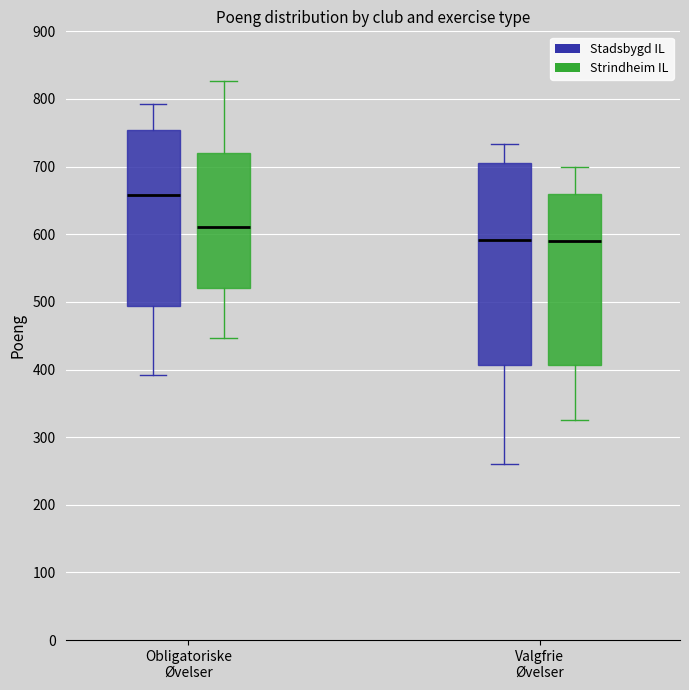

Reading left to right, read every box against the y-axis: the position of its median line, the range the box covers, and the ends of its whiskers. The values are not printed on the chart, so give them approximately, as read against the axis.

Obligatoriske Øvelser (Stadsbygd IL): median 660, box 490 to 750, whiskers 390 to 790
Obligatoriske Øvelser (Strindheim IL): median 610, box 520 to 720, whiskers 450 to 830
Valgfrie Øvelser (Stadsbygd IL): median 590, box 410 to 710, whiskers 260 to 730
Valgfrie Øvelser (Strindheim IL): median 590, box 410 to 660, whiskers 330 to 700